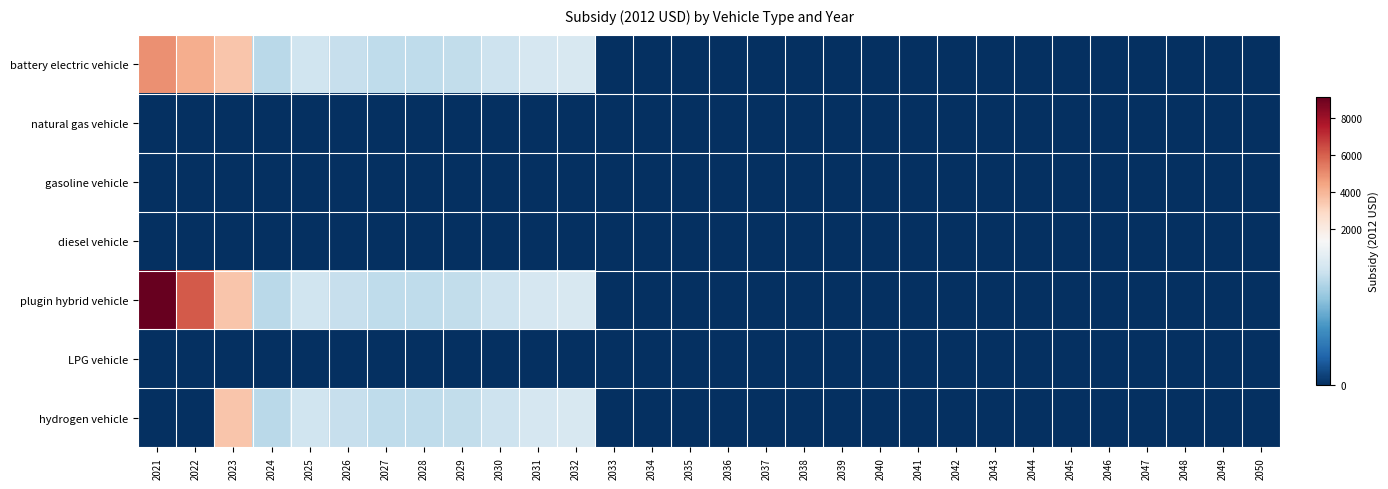

Which series has the widest spread of values?

plugin hybrid vehicle